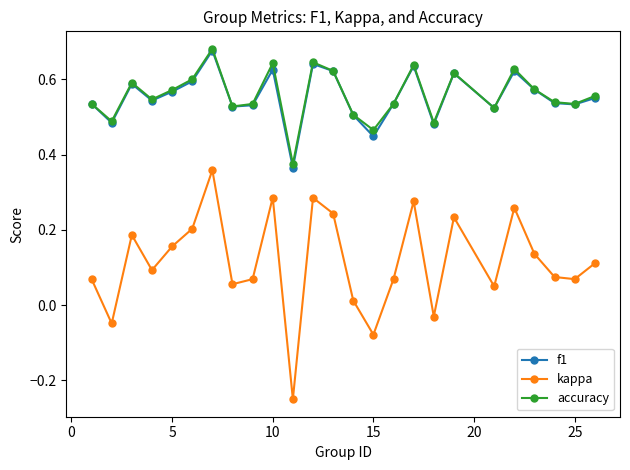

How many lines are shown in the chart?

3